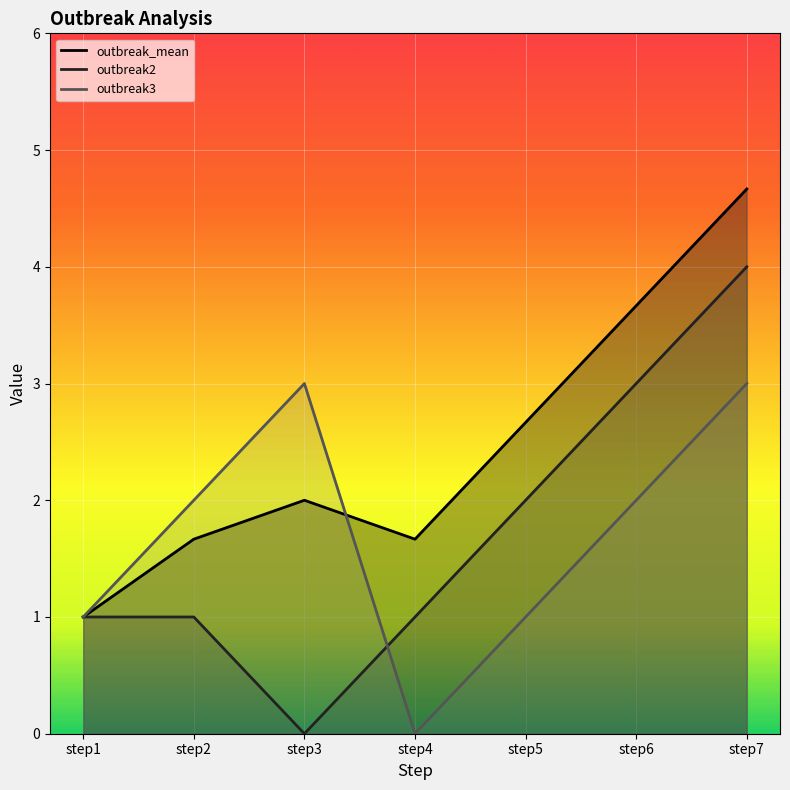

What is the difference between the outbreak_mean values at step1 and step6?

2.7